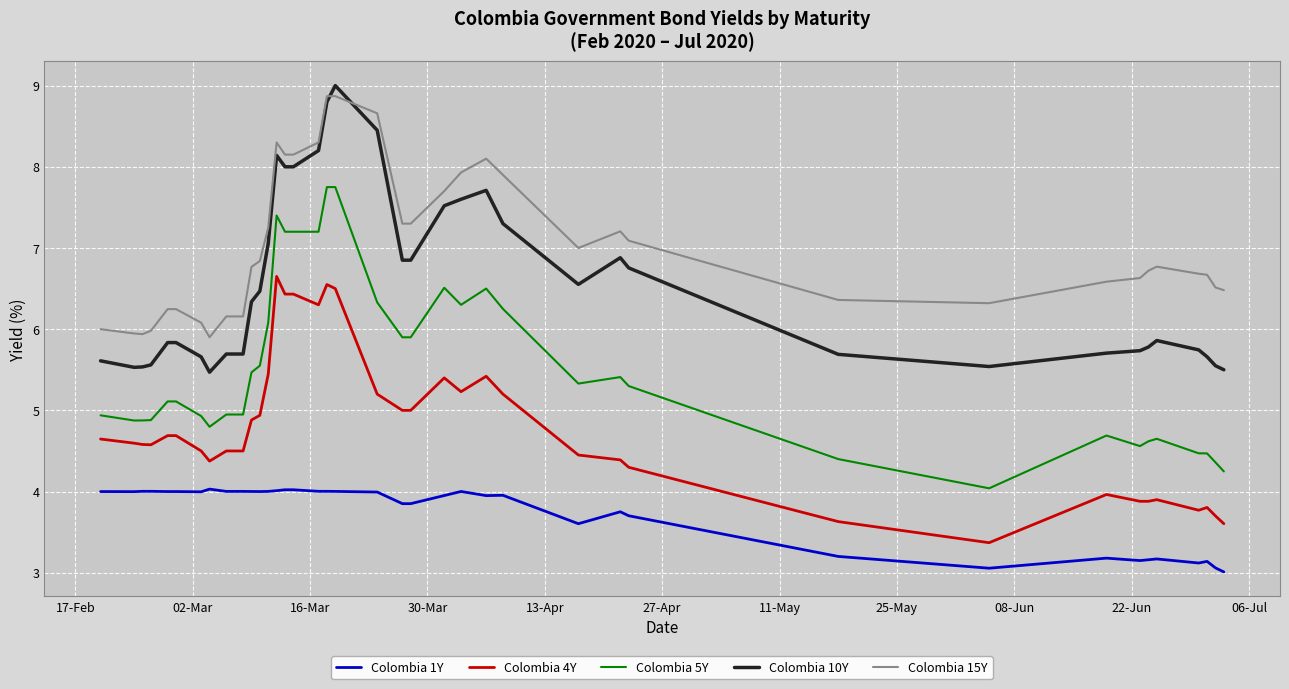

True or false: Colombia 1Y and Colombia 5Y intersect in this chart.

False